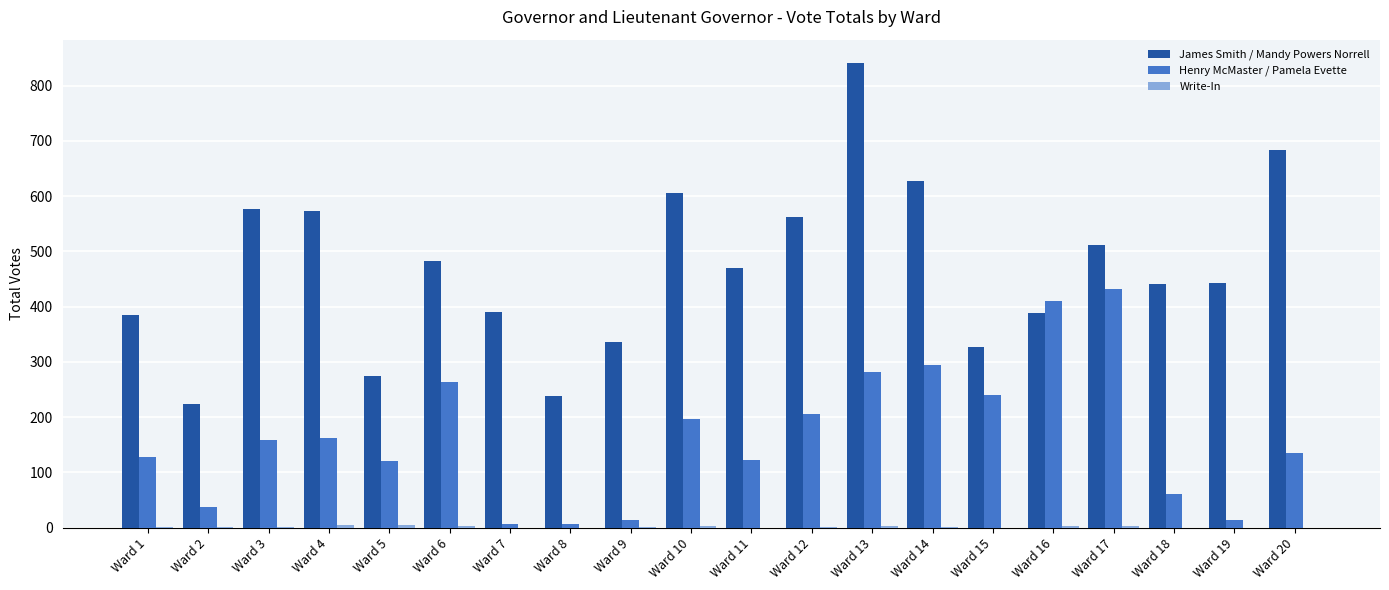

Count the number of data series in this chart.

3